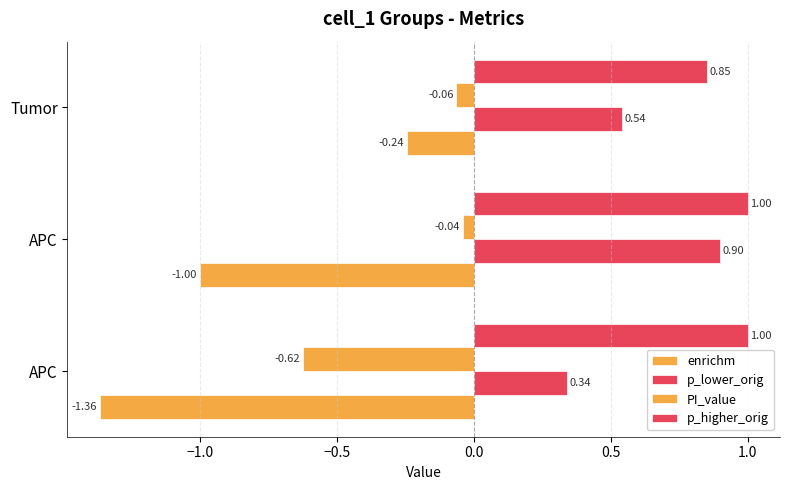

Reading right to left, extract all data points from this chart.

enrichm: -0.2	-1.0	-1.4
p_lower_orig: 0.5	0.9	0.3
PI_value: -0.1	-0.0	-0.6
p_higher_orig: 0.8	1.0	1.0